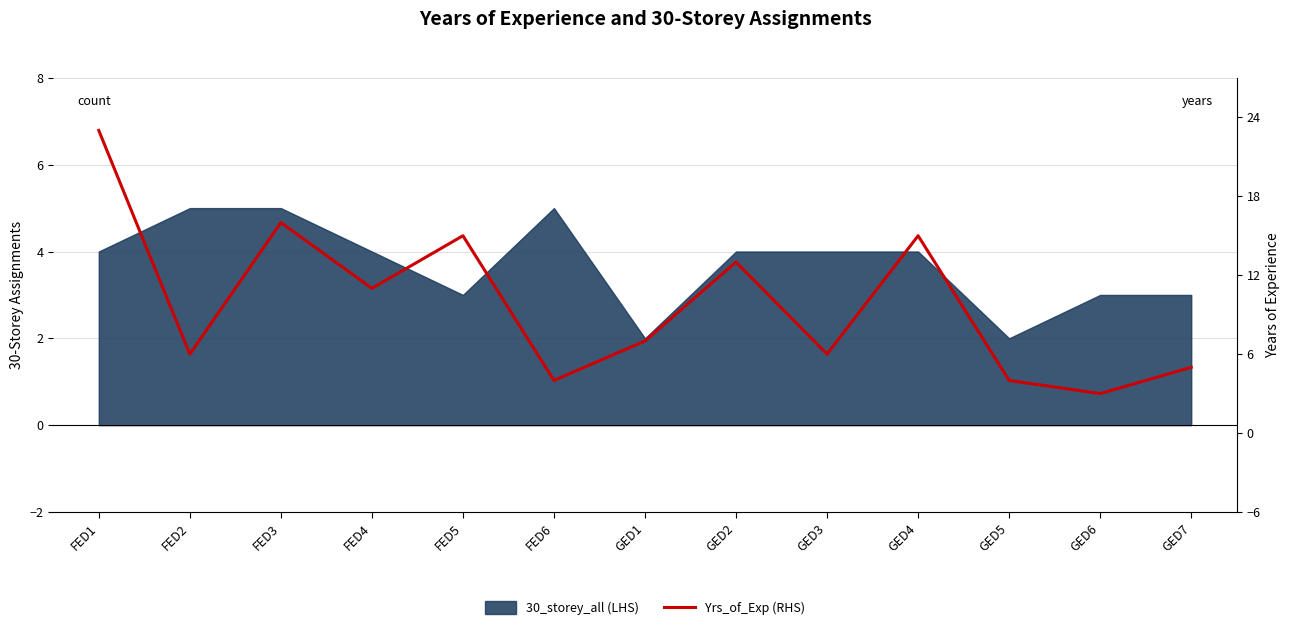

The chart shows a value of 6 at GED3. True or false?

True